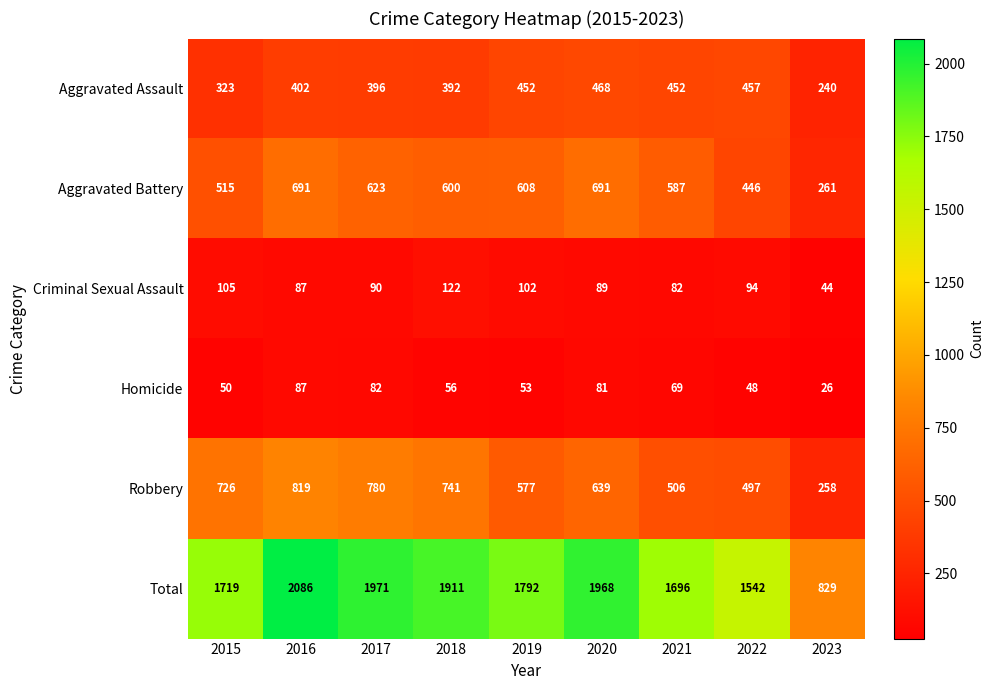

Is it true that Aggravated Battery equals 587 at 2021?

True